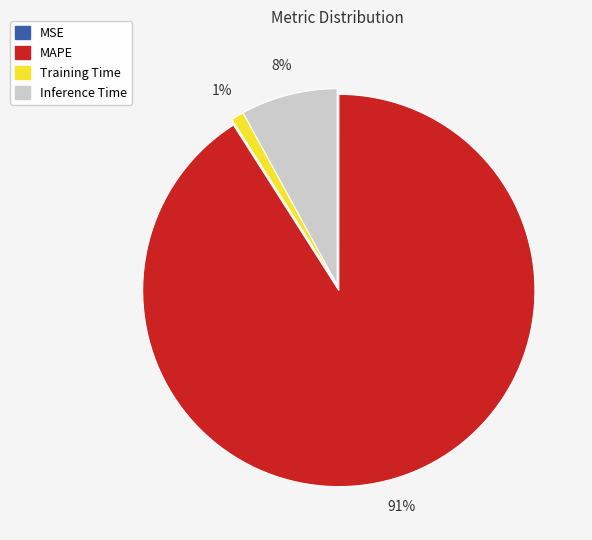

The Inference Time slice represents 14% of the pie. True or false?

False